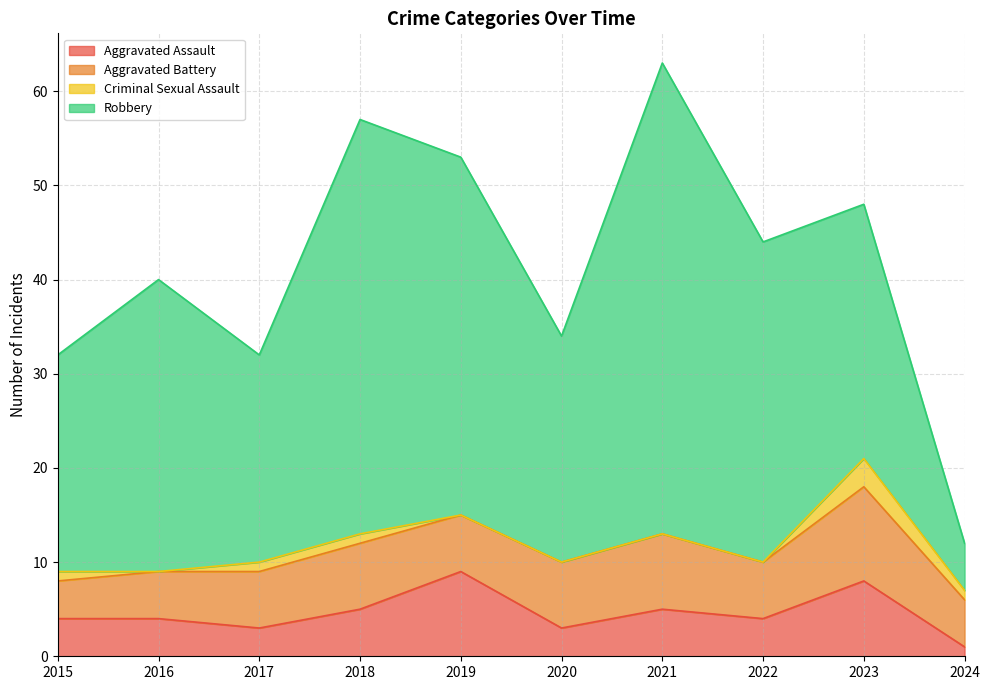

The Aggravated Assault series shows 2 at 2020. True or false?

False